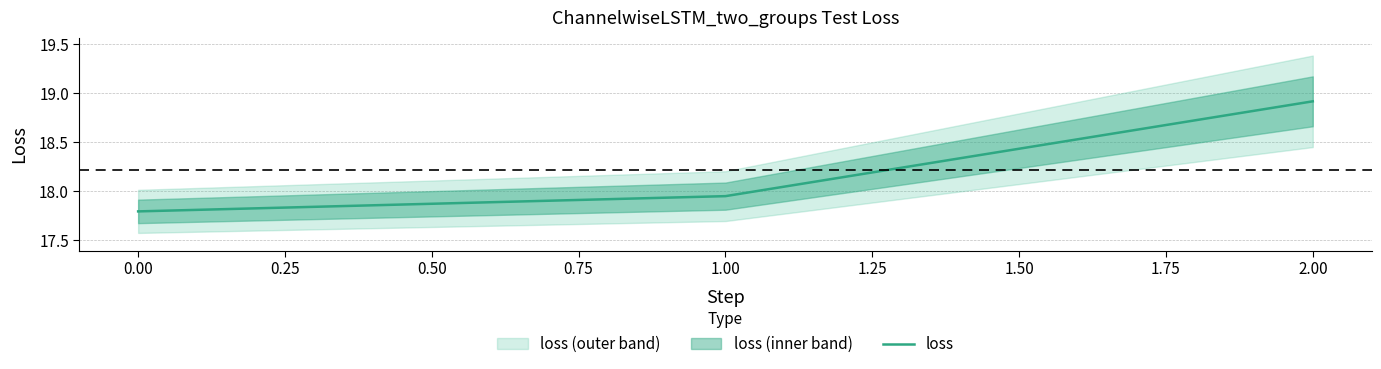

What is the maximum value for loss?

18.9